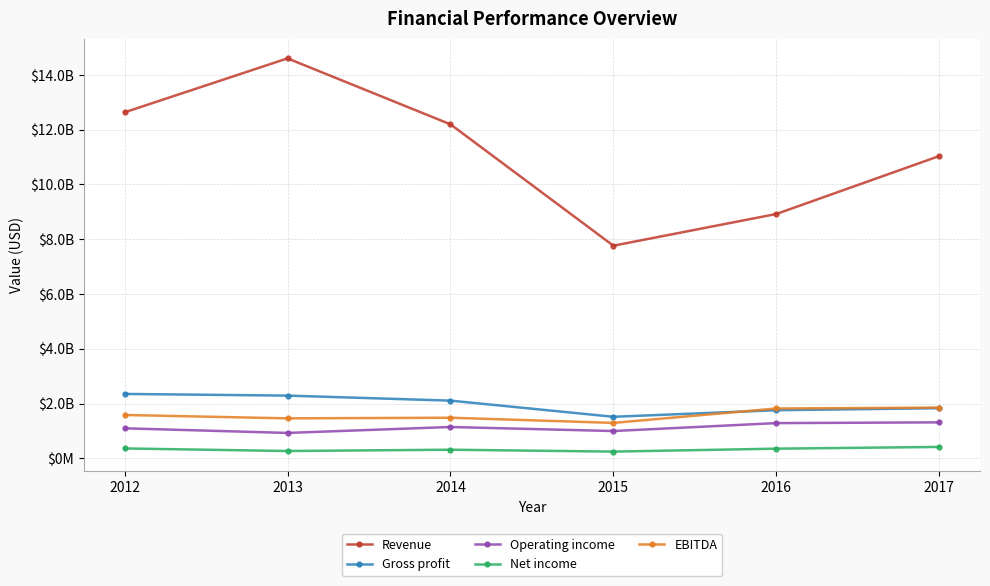

What is the lowest value of the EBITDA series?

1293283000